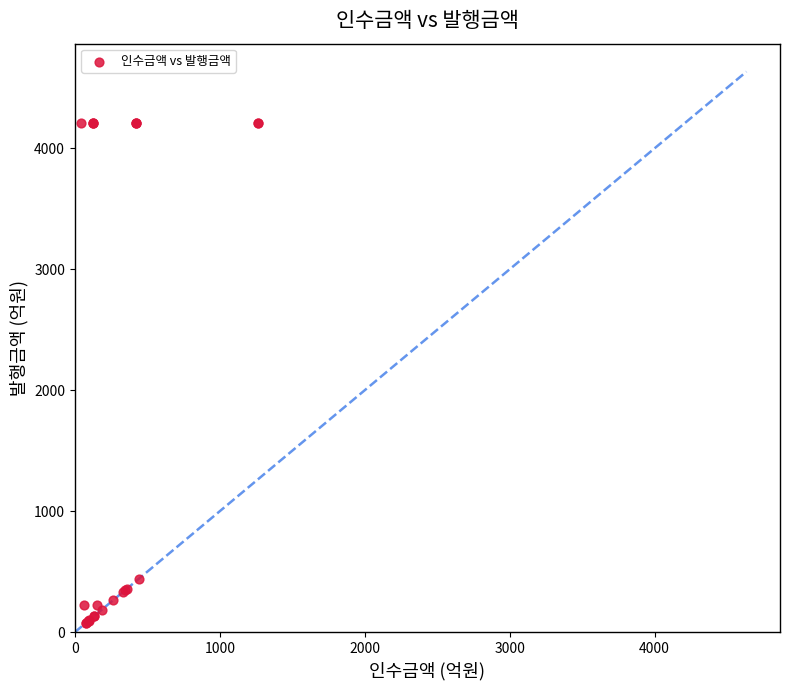

What Y value in the scatter plot is closest to 2146?

442.7